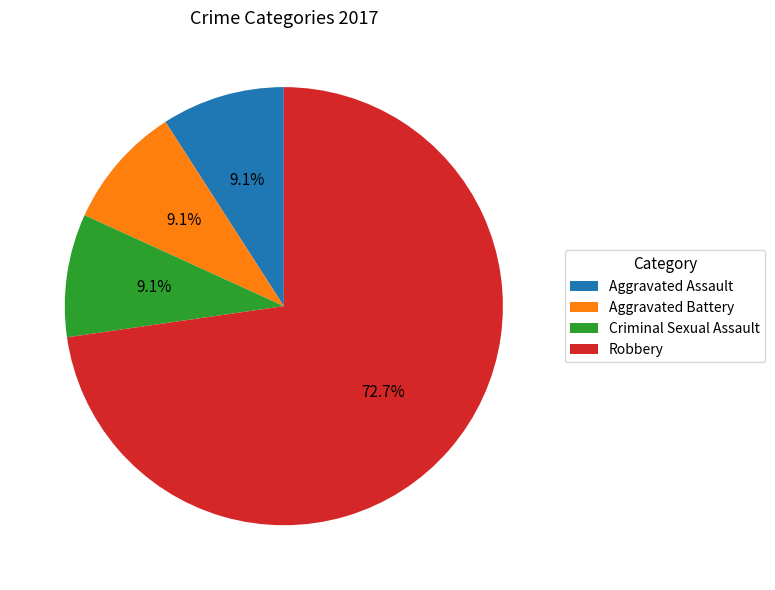

What is the total percentage of Aggravated Assault and Robbery?

81.8%